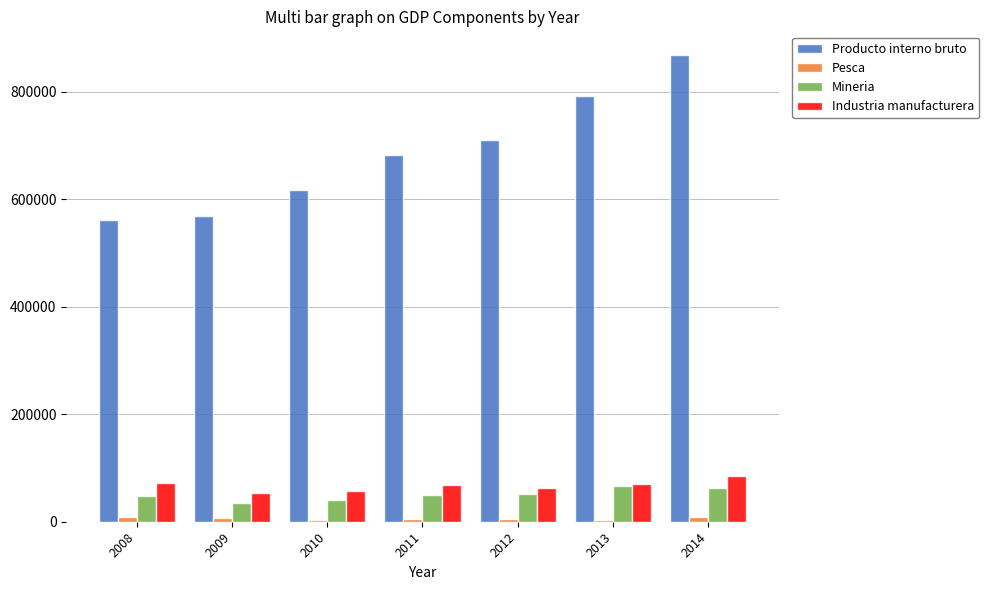

What is the difference between the second highest and second lowest values in the Mineria series?

22896